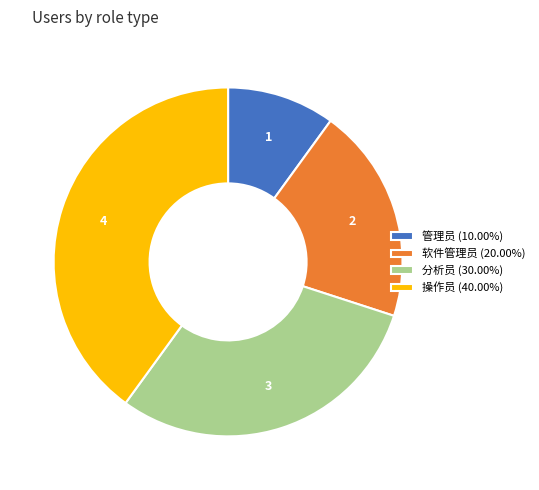

Which slice is the largest?

操作员